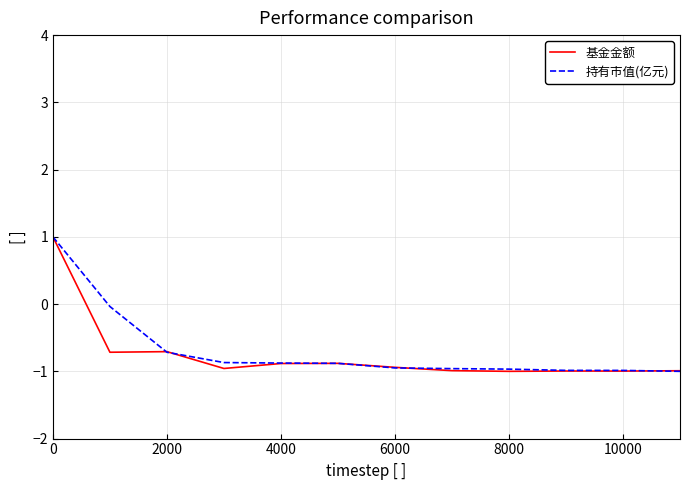

What are all the series names shown in the legend?

基金金额, 持有市值(亿元)